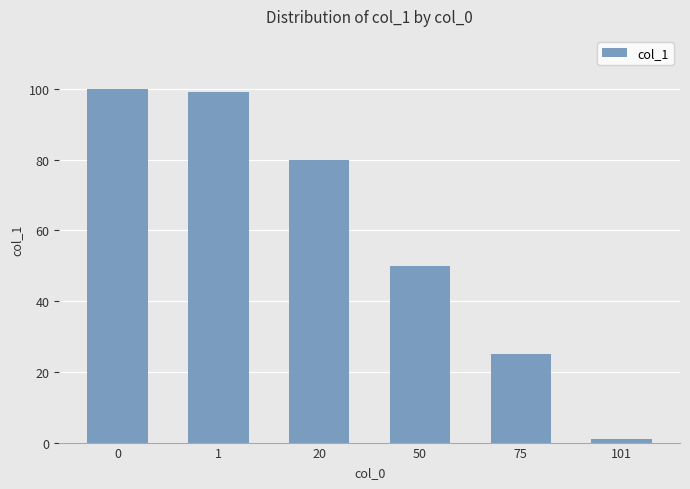

Reading left to right, extract all data points from this chart.

100	99	80	50	25	1